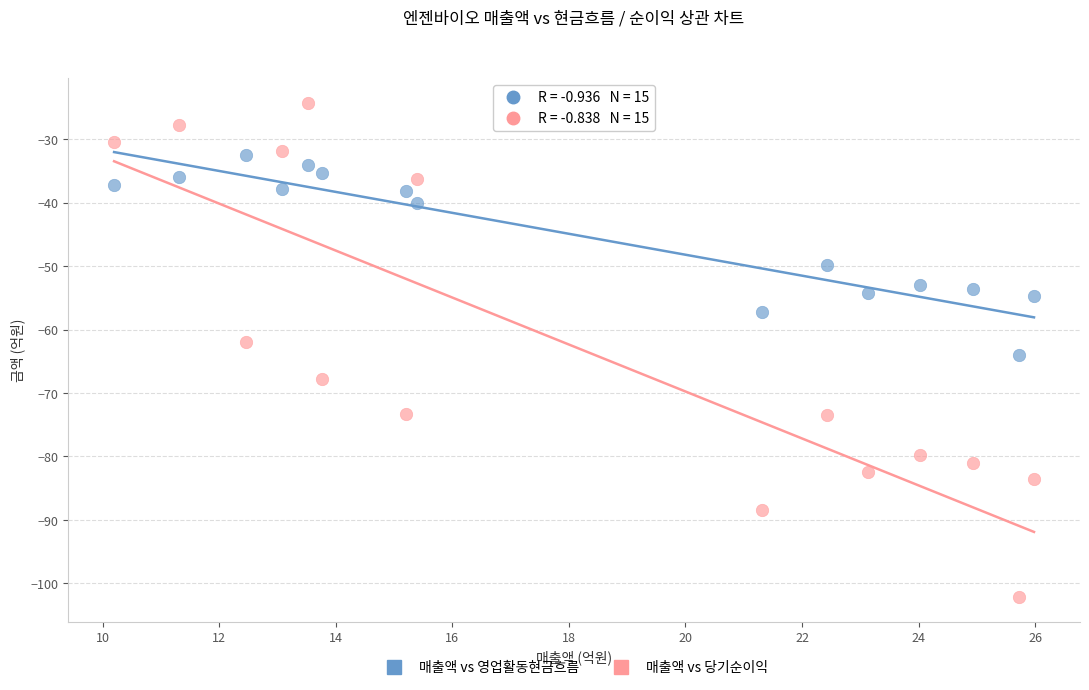

What are all the series names shown in the legend?

매출액 vs 영업활동현금흐름, 매출액 vs 당기순이익